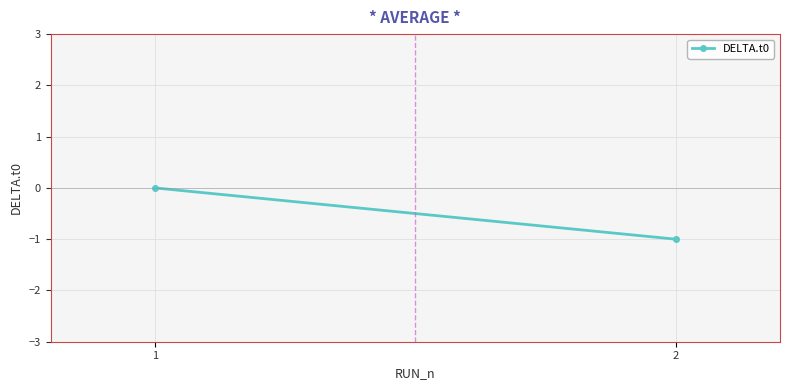

At which label is the value closest to 0?

1